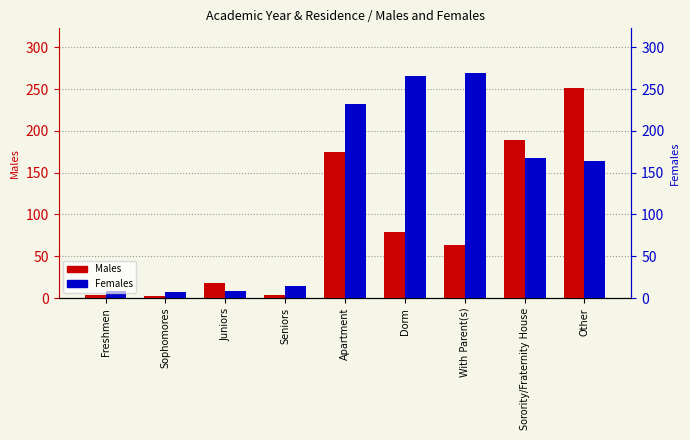

What is the average value of the Males series?

87